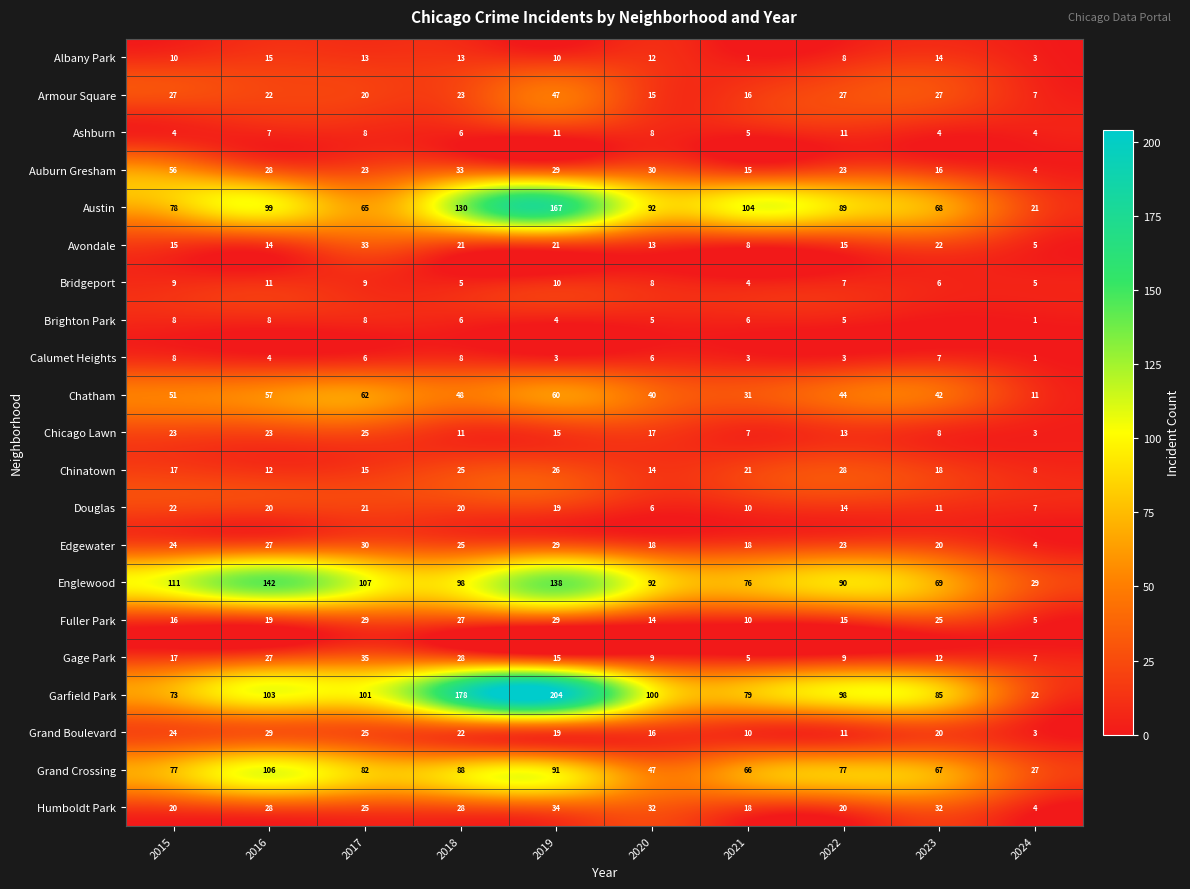

Where is Ashburn nearest to the value 7?

2016